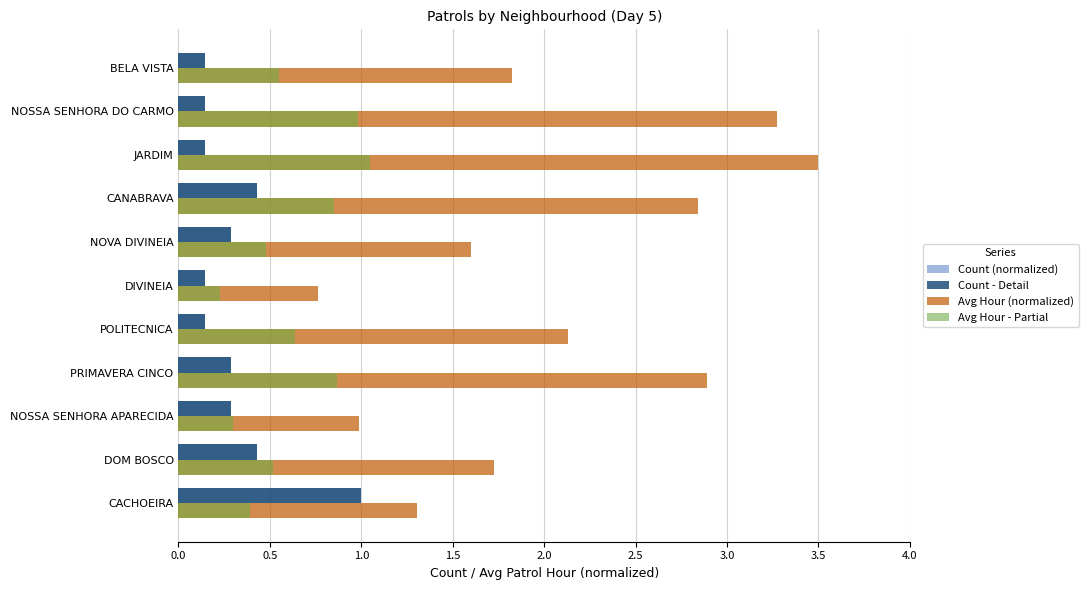

The value of Count (normalized) at NOVA DIVINEIA is 0.3. True or false?

True